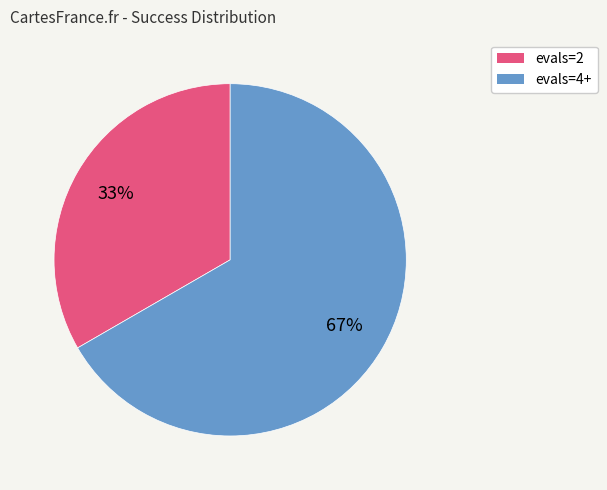

Does any single category account for the majority?

Yes